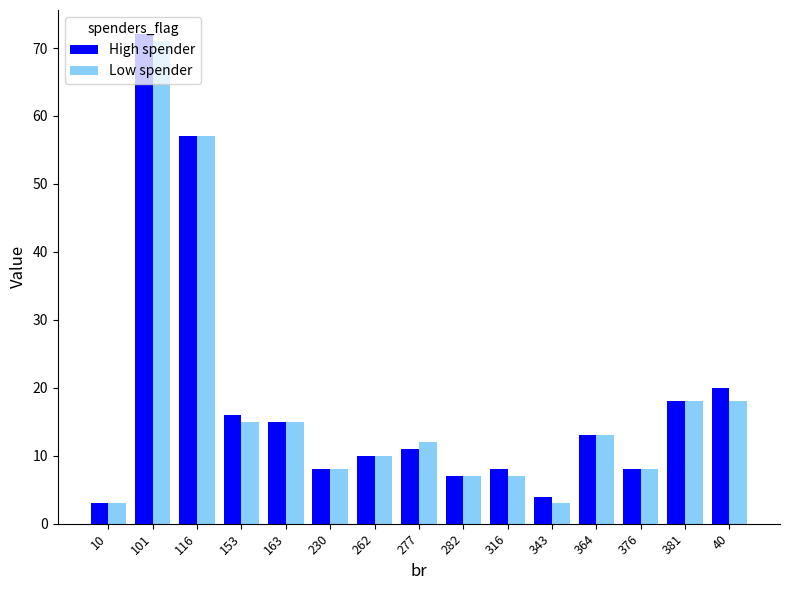

At which category is the sum across all series the highest?

101